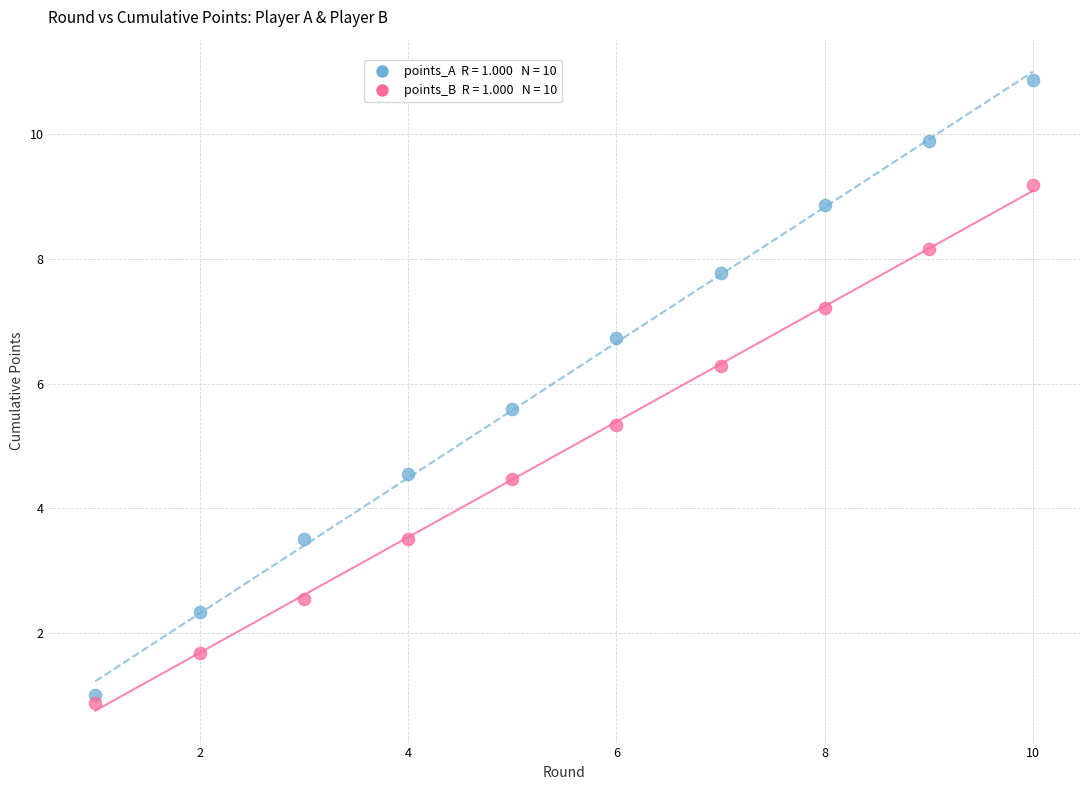

Across all data points, what is the range of Y values (max minus min)?

10.0